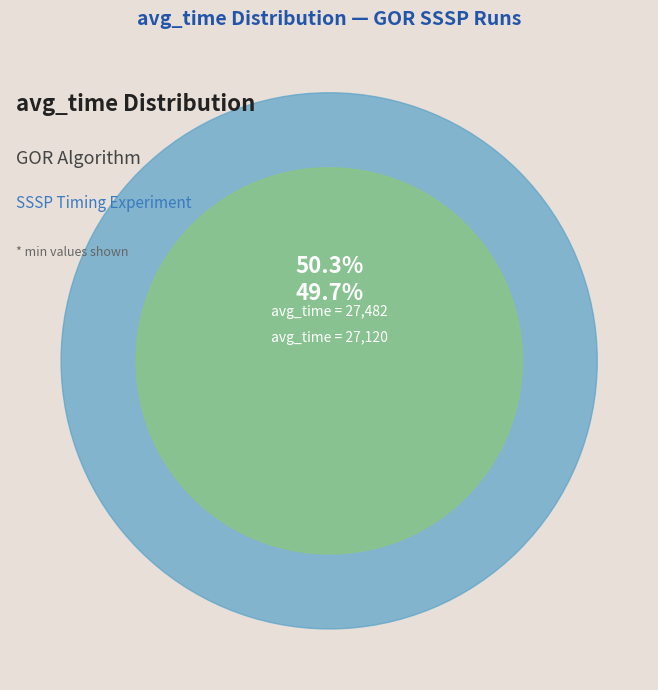

Does any single category account for the majority?

Yes